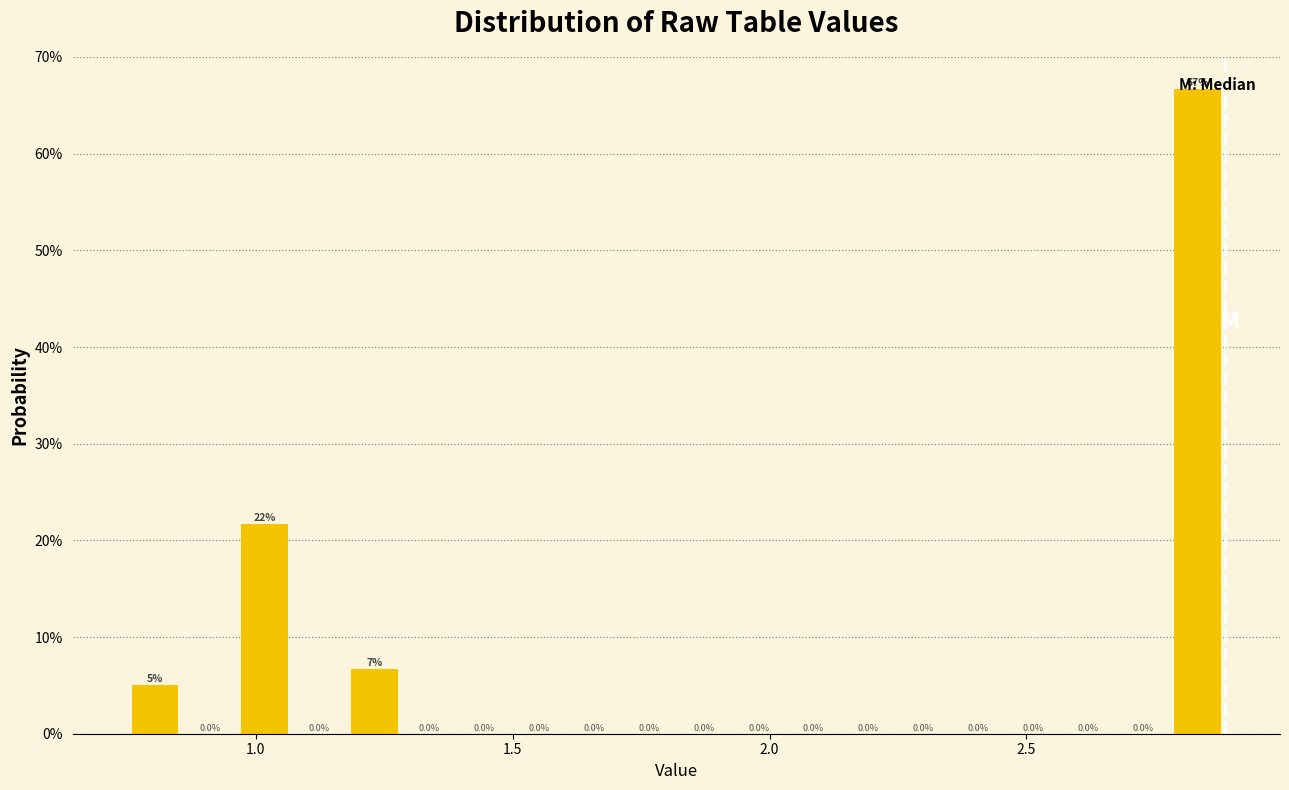

Around what value on the x-axis is the tallest bar? Give the approximate position of its centre, as read against the axis.

2.85